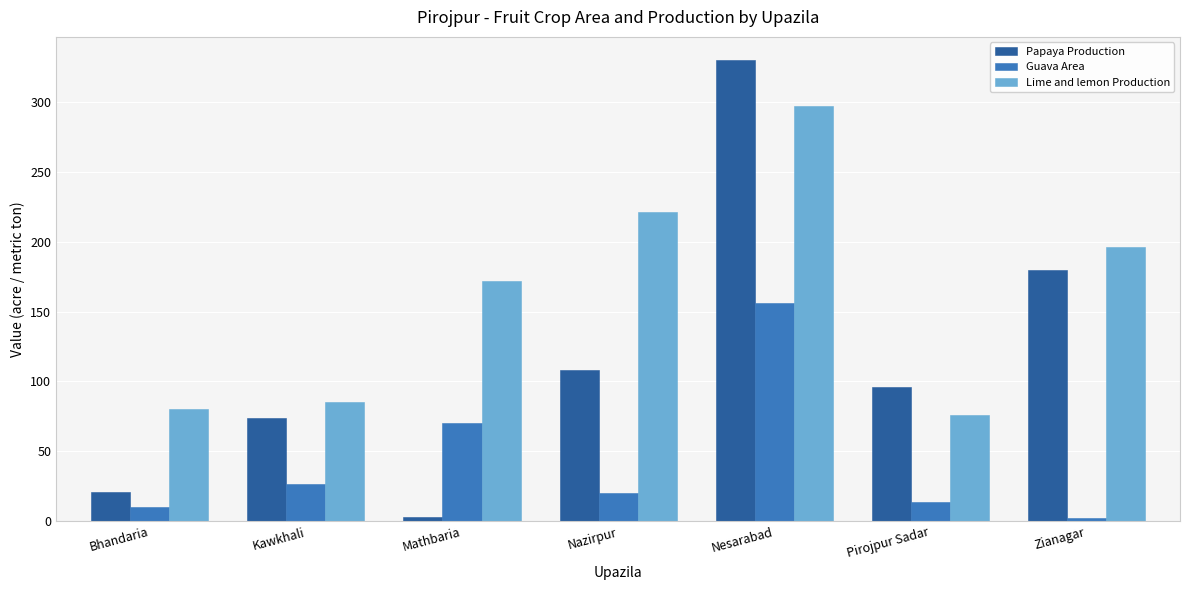

What is the difference between the second highest and minimum values in the Lime and lemon Production series?

145